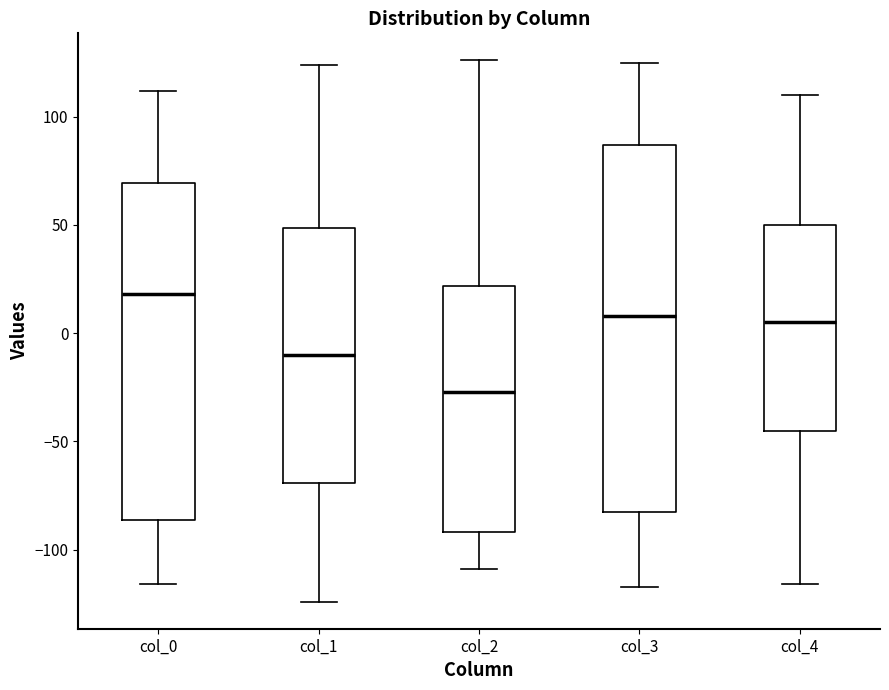

Where does the upper whisker of the box for col_1 end on the y-axis? The values are not printed on the chart, so give them approximately, as read against the axis.

125